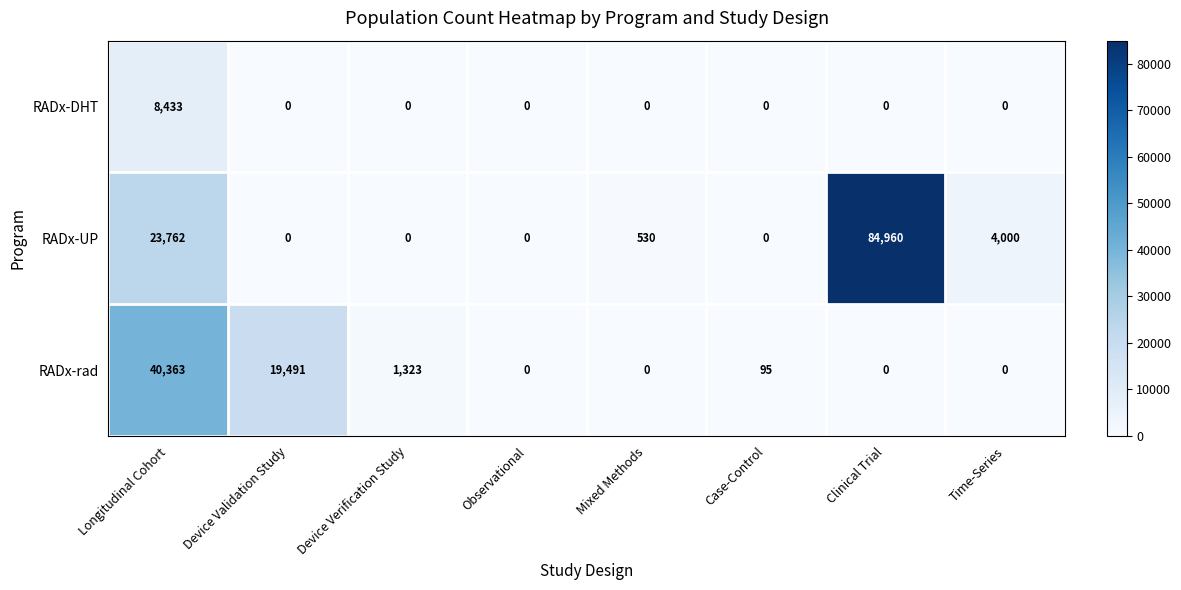

How many distinct data groups are displayed?

3